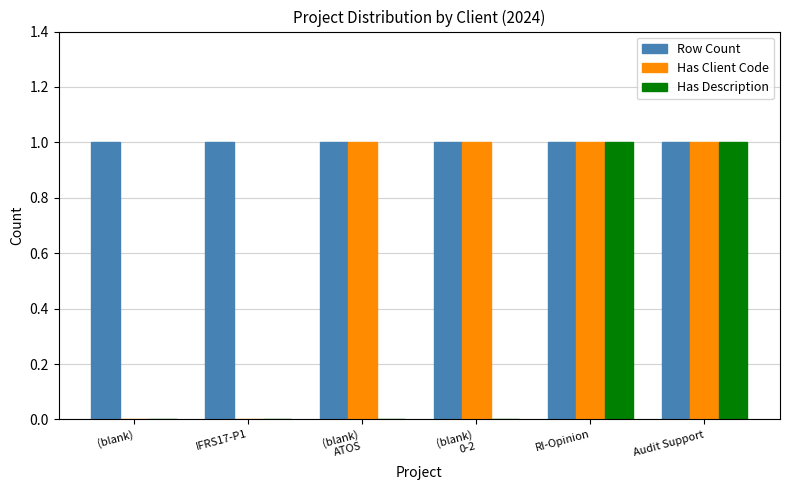

How many Has Client Code values are between 0 and 1?

6